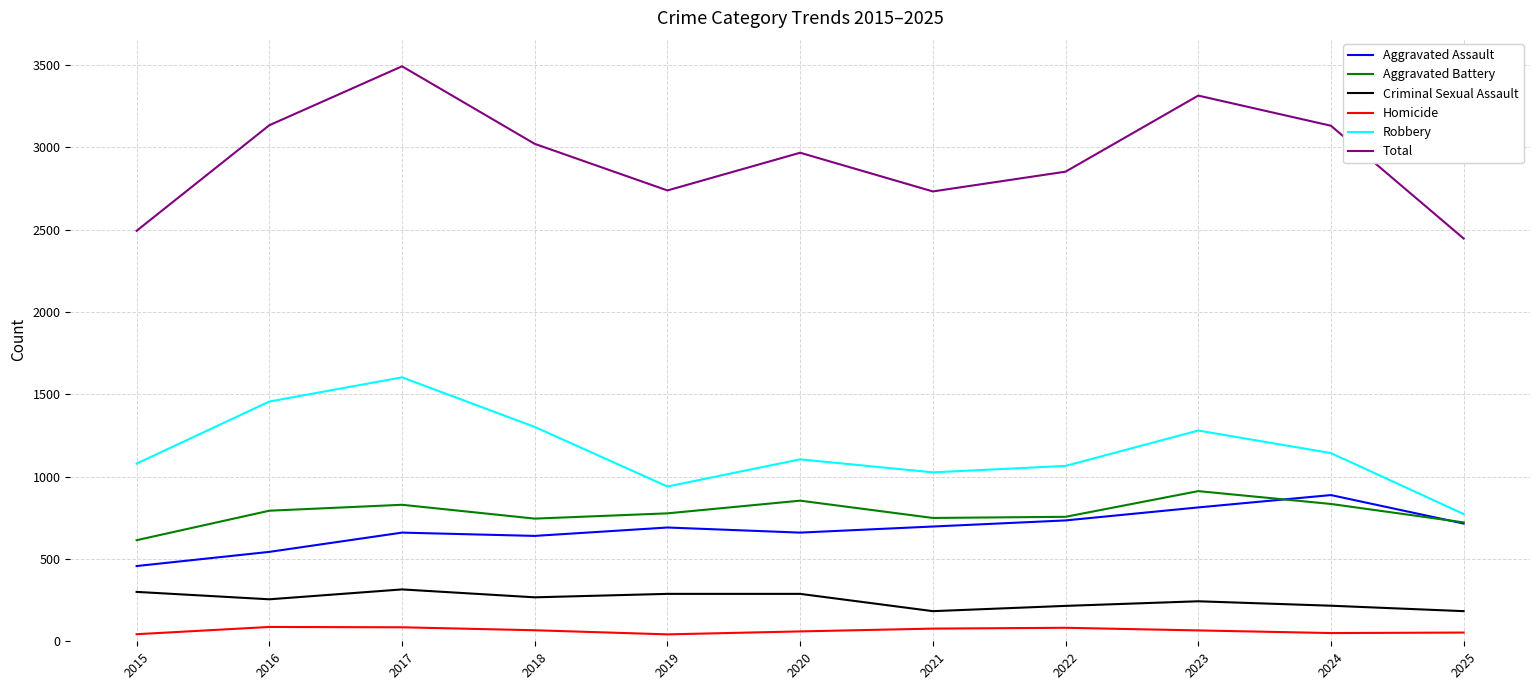

Where is Total nearest to the value 2969?

2020